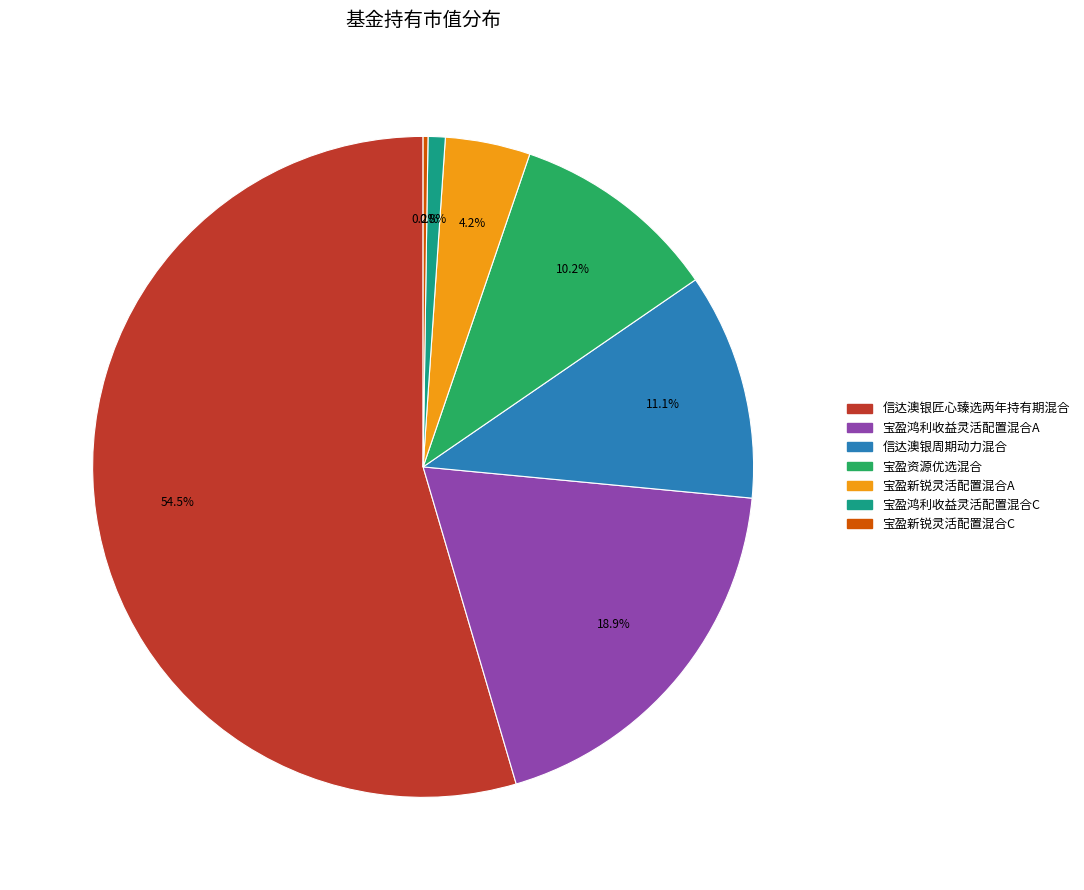

Does 宝盈鸿利收益灵活配置混合A account for over 50% of the chart?

No